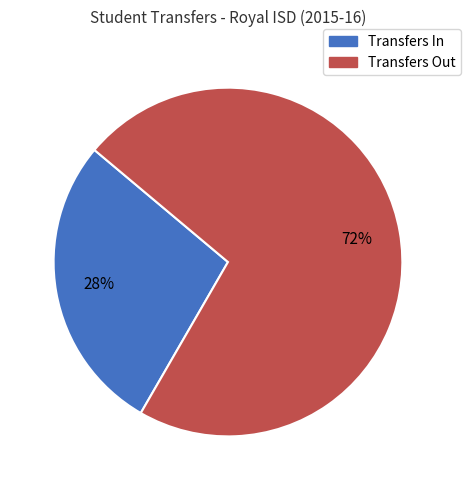

How many slices are in this pie chart?

2